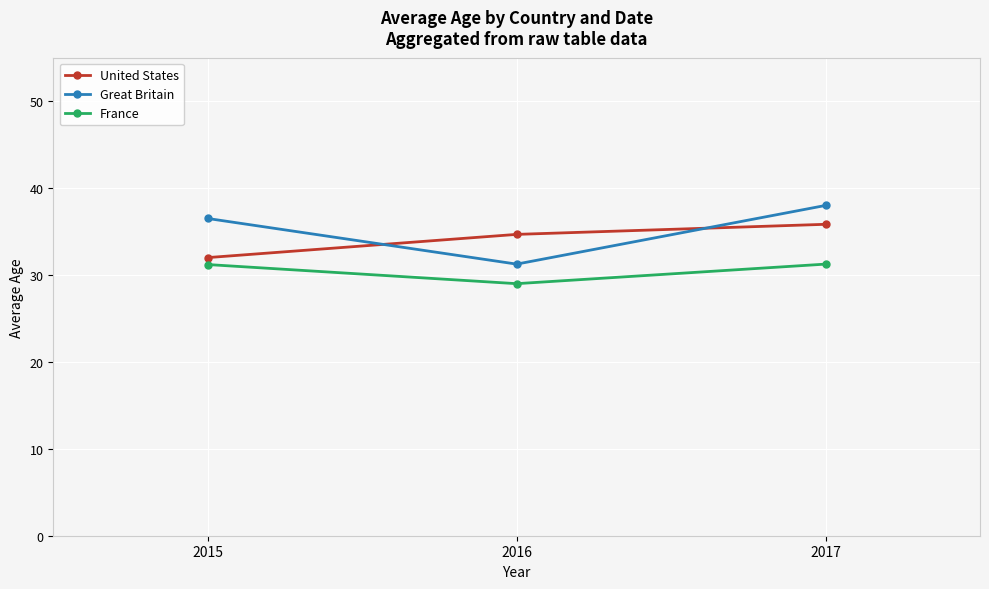

Is the value of United States at 2015 greater than the value of Great Britain at 2015?

No